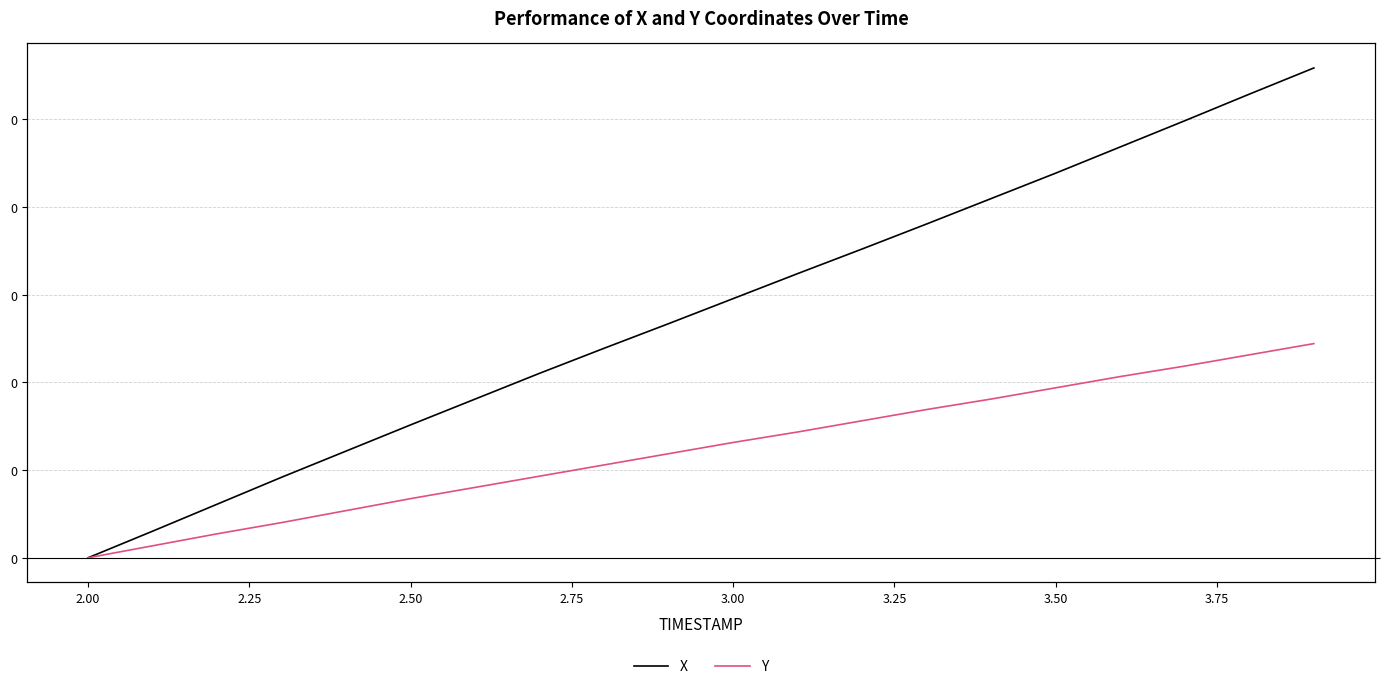

What is the maximum value for X?

0.3